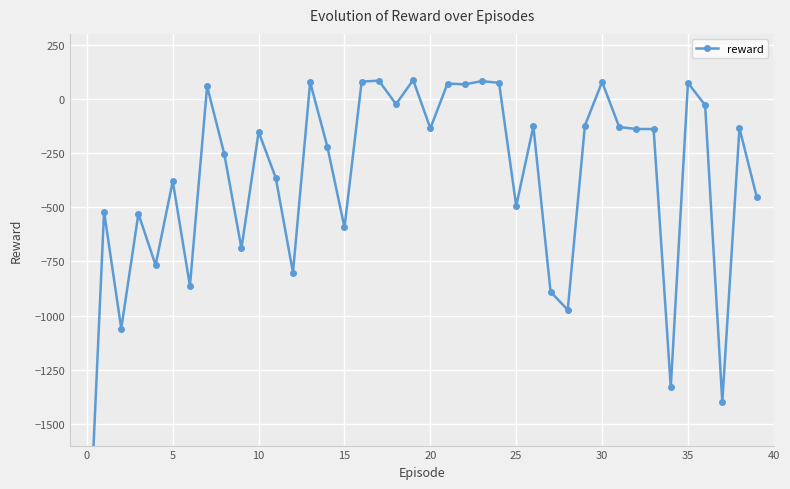

What is the greatest value displayed?

87